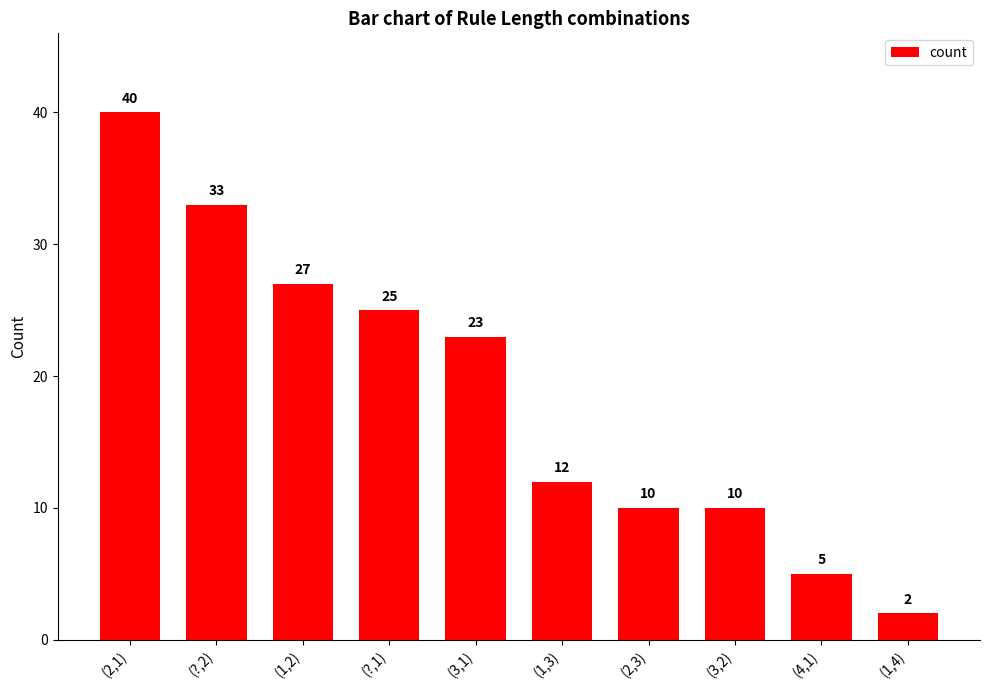

Reading left to right, extract all data points from this chart.

(2,1)=40	(?,2)=33	(1,2)=27	(?,1)=25	(3,1)=23	(1,3)=12	(2,3)=10	(3,2)=10	(4,1)=5	(1,4)=2